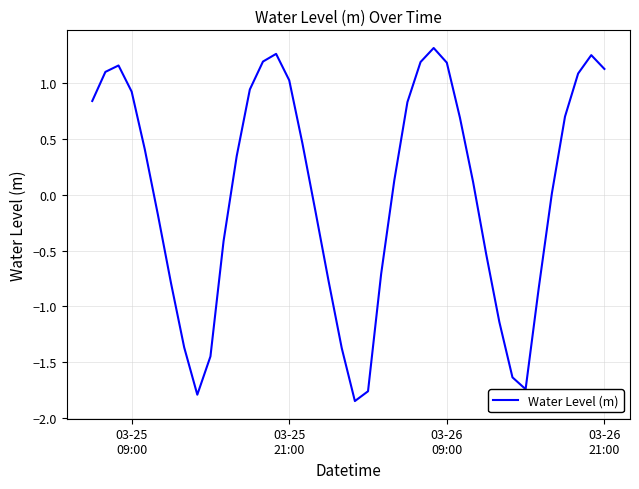

What is the difference between the maximum and minimum values?

3.2